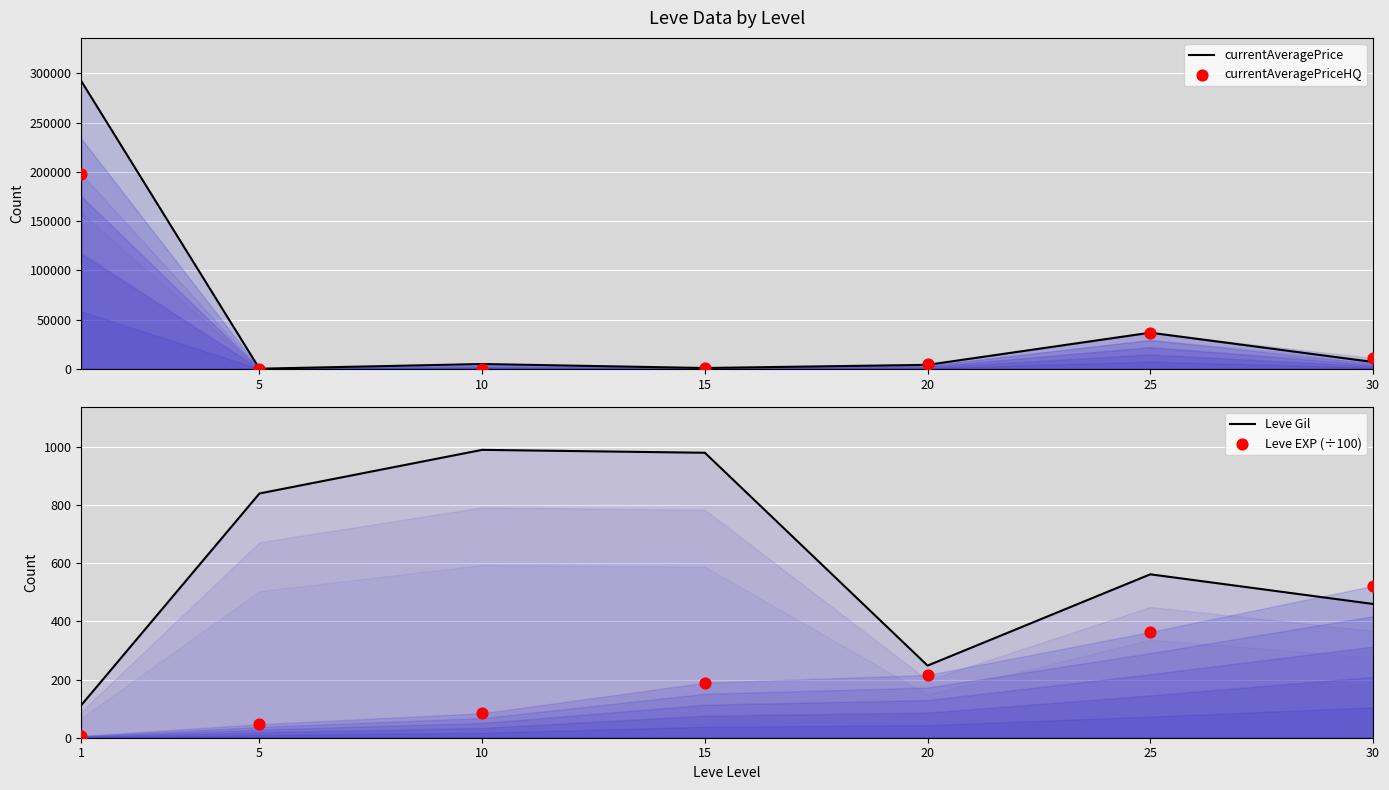

Is the value of currentAveragePriceHQ at 10 greater than the value of Leve EXP (÷100) at 30?

No